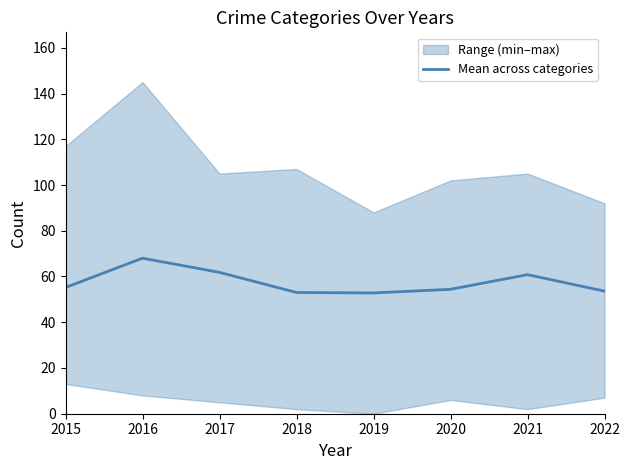

What is the value of the 8th point from the left?

53.6